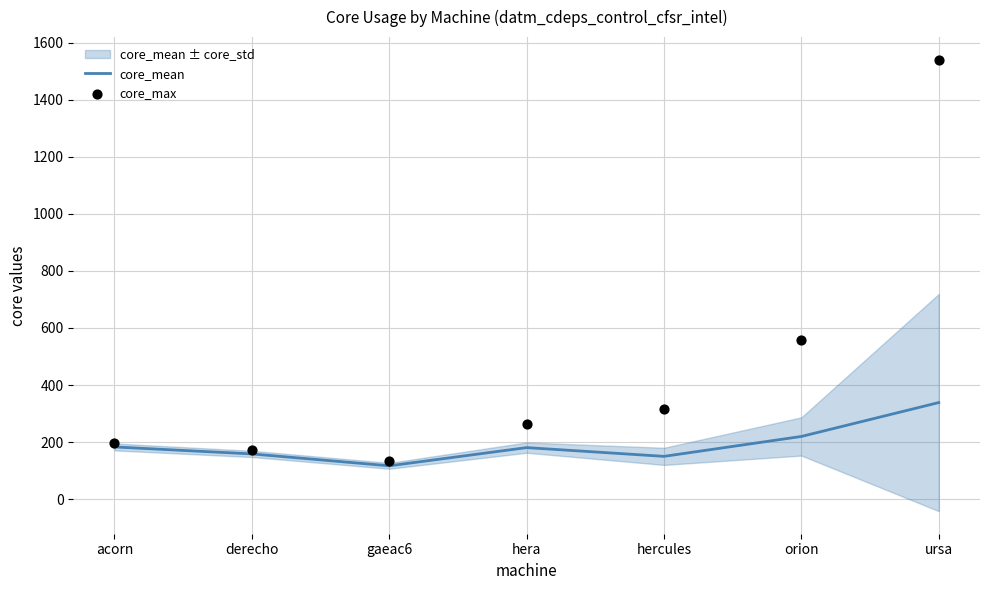

Which series has the widest spread of Y values?

core_max